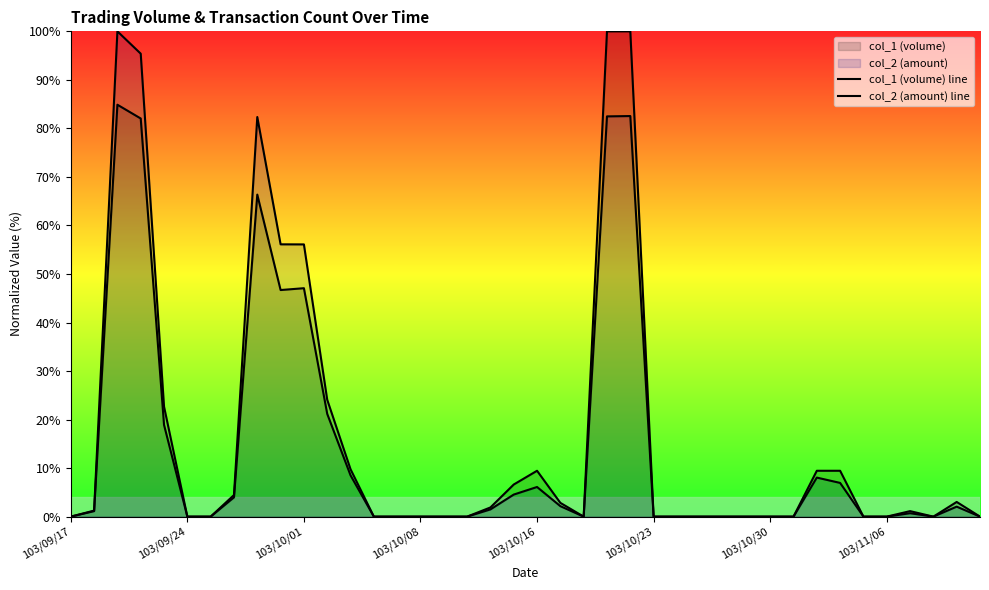

Reading left to right, what are all the values shown in this chart?

col_1 (volume) line: 0.0	1.1	84.9	82.0	18.9	0.0	0.0	4.0	66.4	46.7	47.1	21.2	8.5	0.0	0.0	0.0	0.0	0.0	1.9	6.6	9.5	2.8	0.0	100.0	100.0	0.0	0.0	0.0	0.0	0.0	0.0	0.0	9.5	9.5	0.0	0.0	1.1	0.0	3.0	0.0
col_2 (amount) line: 0.0	1.2	100.0	95.4	22.7	0.0	0.0	4.5	82.3	56.1	56.1	24.1	9.8	0.0	0.0	0.0	0.0	0.0	1.5	4.5	6.1	2.2	0.0	82.5	82.5	0.0	0.0	0.0	0.0	0.0	0.0	0.0	8.0	6.9	0.0	0.0	0.7	0.0	2.1	0.0